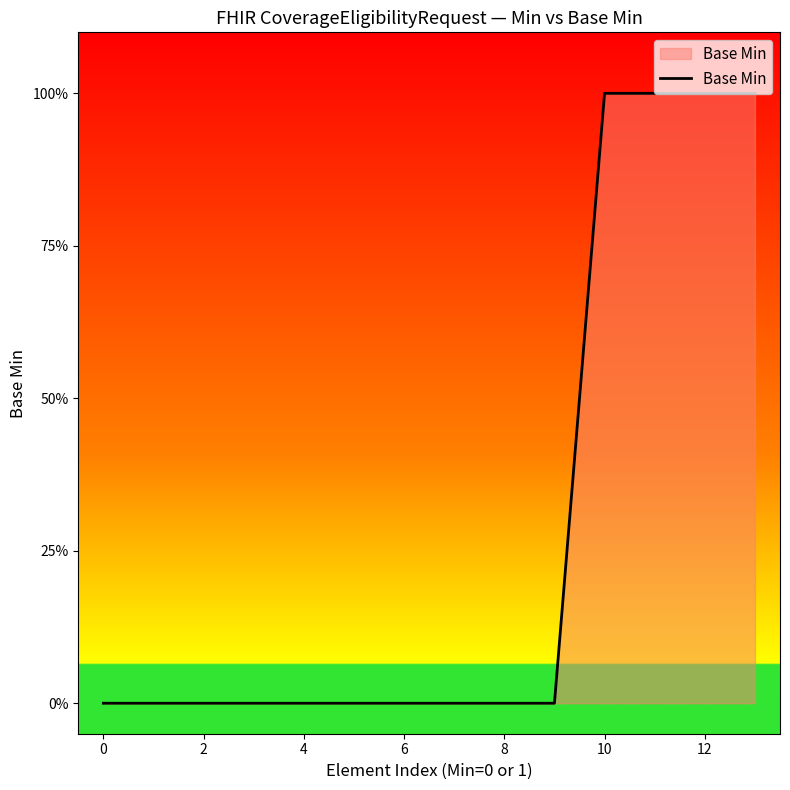

Is this an area chart (filled region under the line)?

Yes